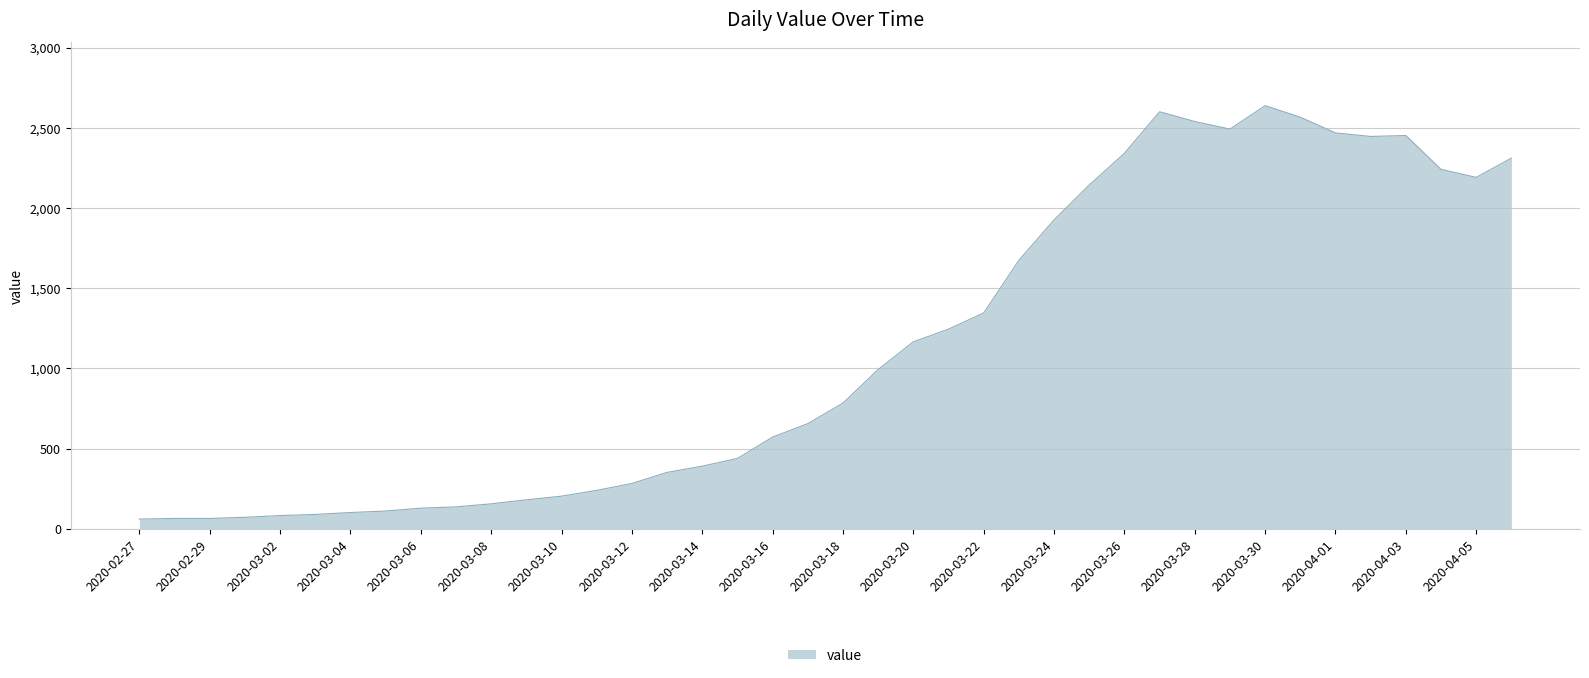

What is the smallest value displayed?

61